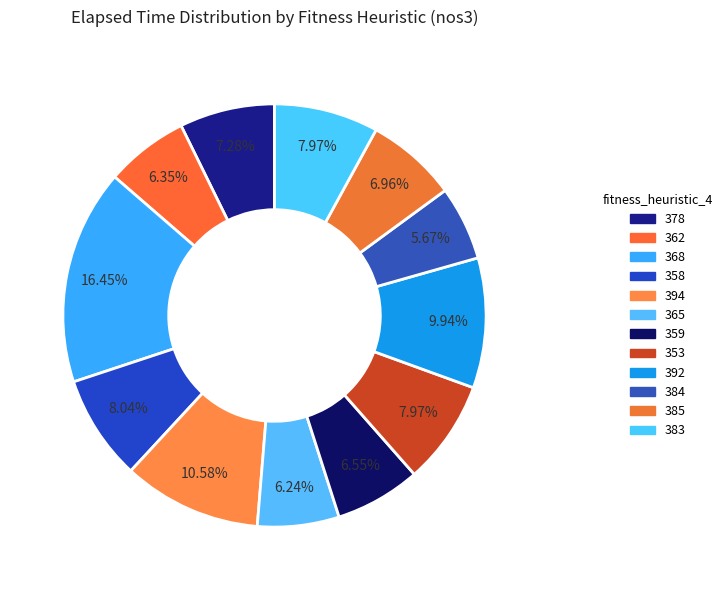

How many segments does this pie chart have?

12